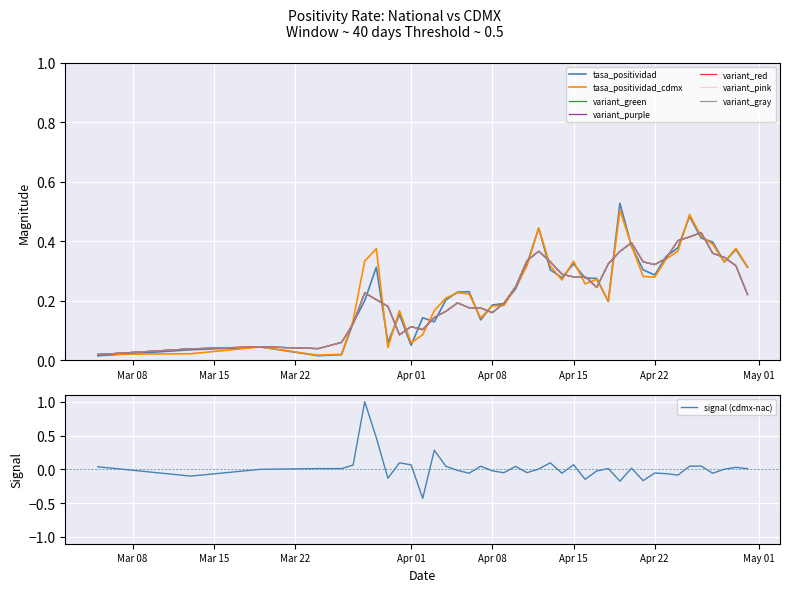

List the series in order of their peak value, highest first.

tasa_positividad, tasa_positividad_cdmx